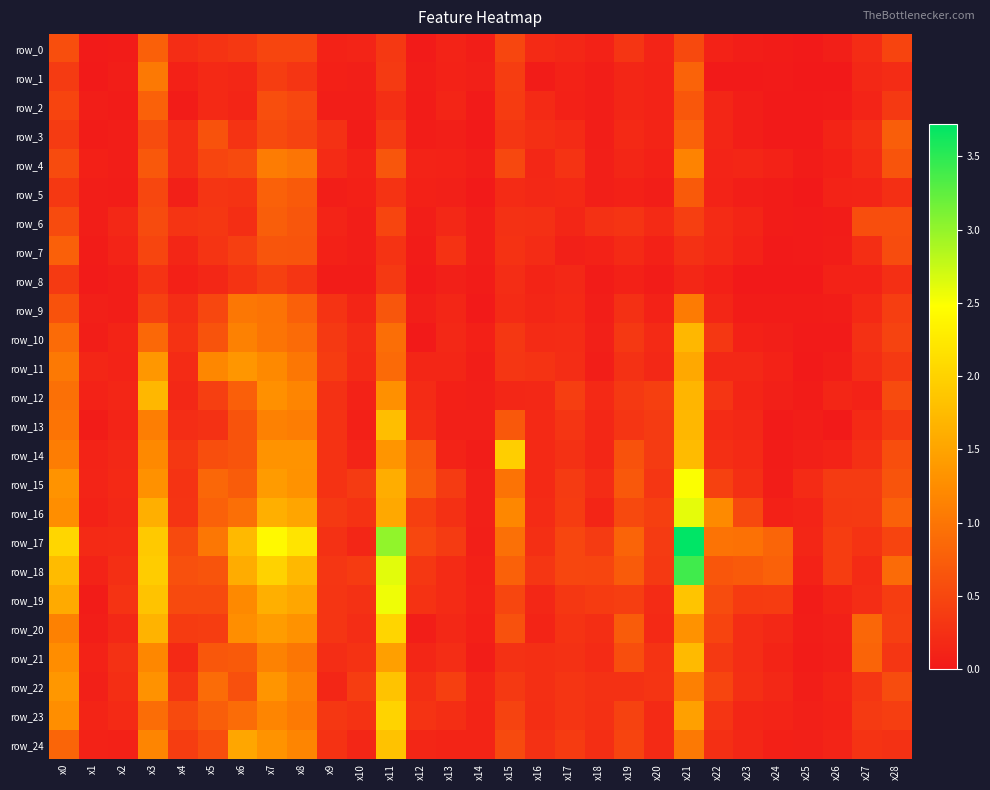

What is the sum of the row_14 values at x18 and x22?

0.4